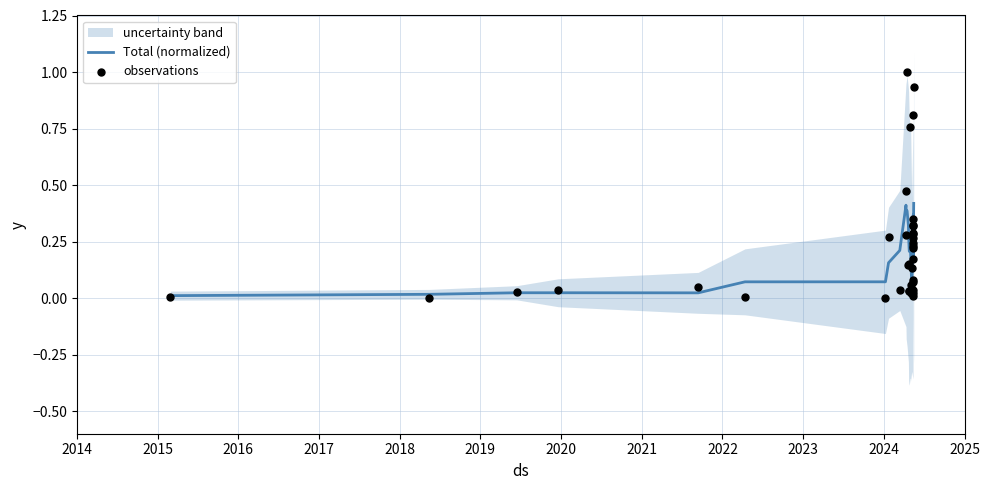

Which series has the largest Y range (max minus min)?

observations